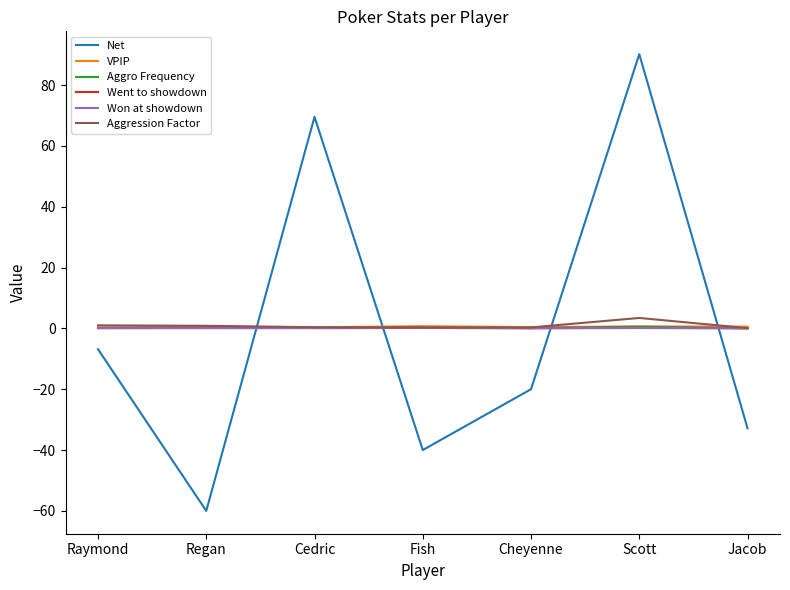

At which category is the sum across all series the highest?

Scott